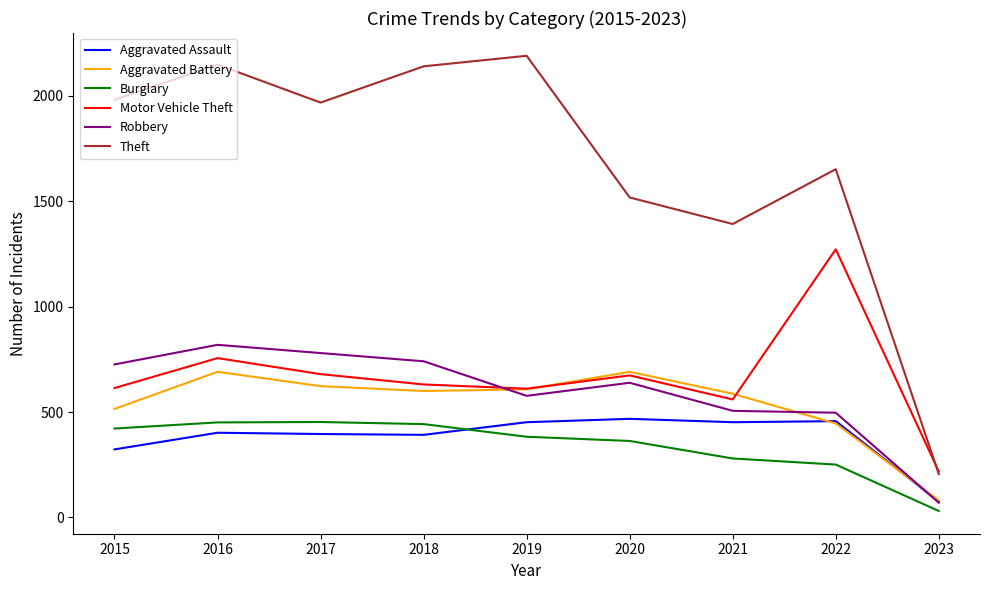

At 2015, list the series in order from smallest to largest.

Aggravated Assault, Burglary, Aggravated Battery, Motor Vehicle Theft, Robbery, Theft